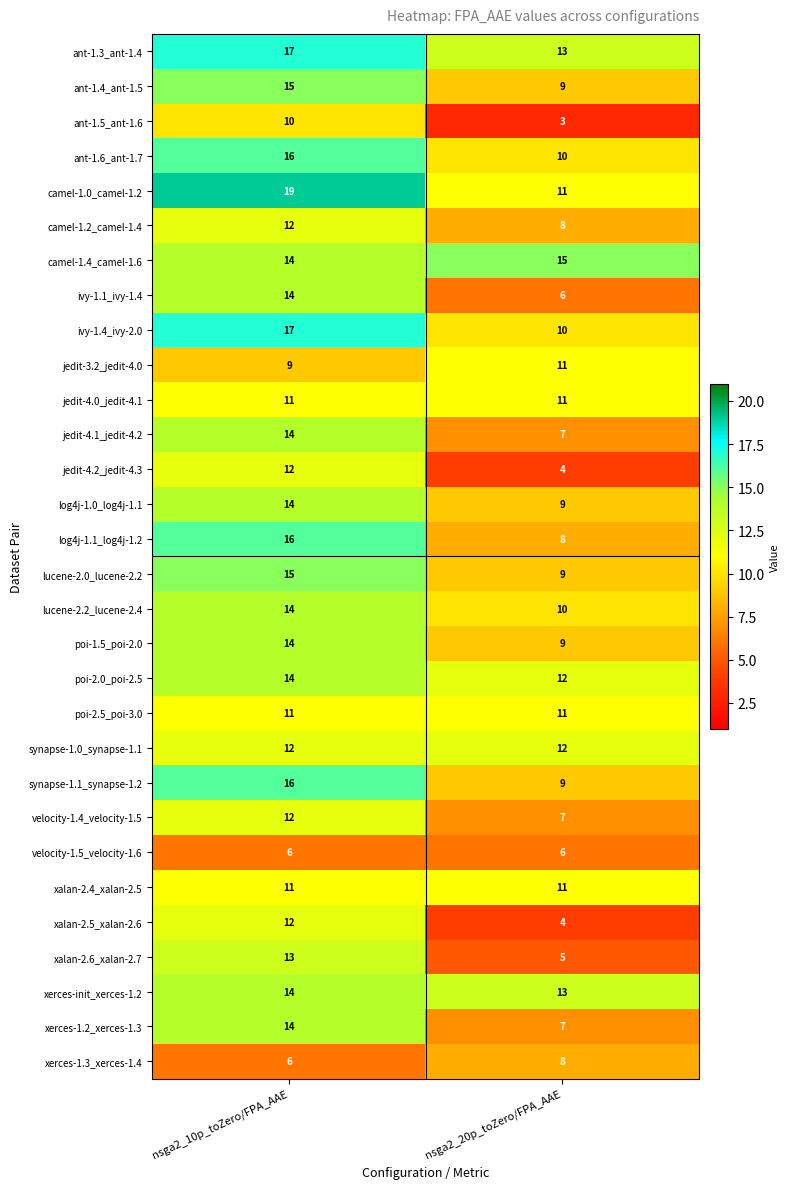

What is the difference between the highest and lowest values at nsga2_20p_toZero/FPA_AAE?

12